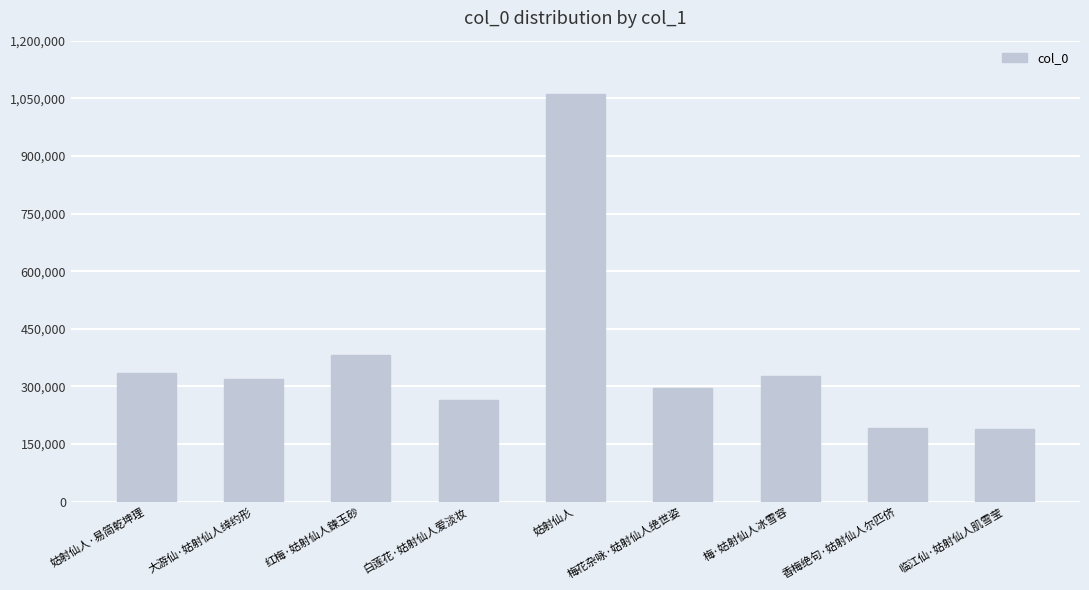

Is it true that the value at 白莲花·姑射仙人爱淡妆 is 97134?

False